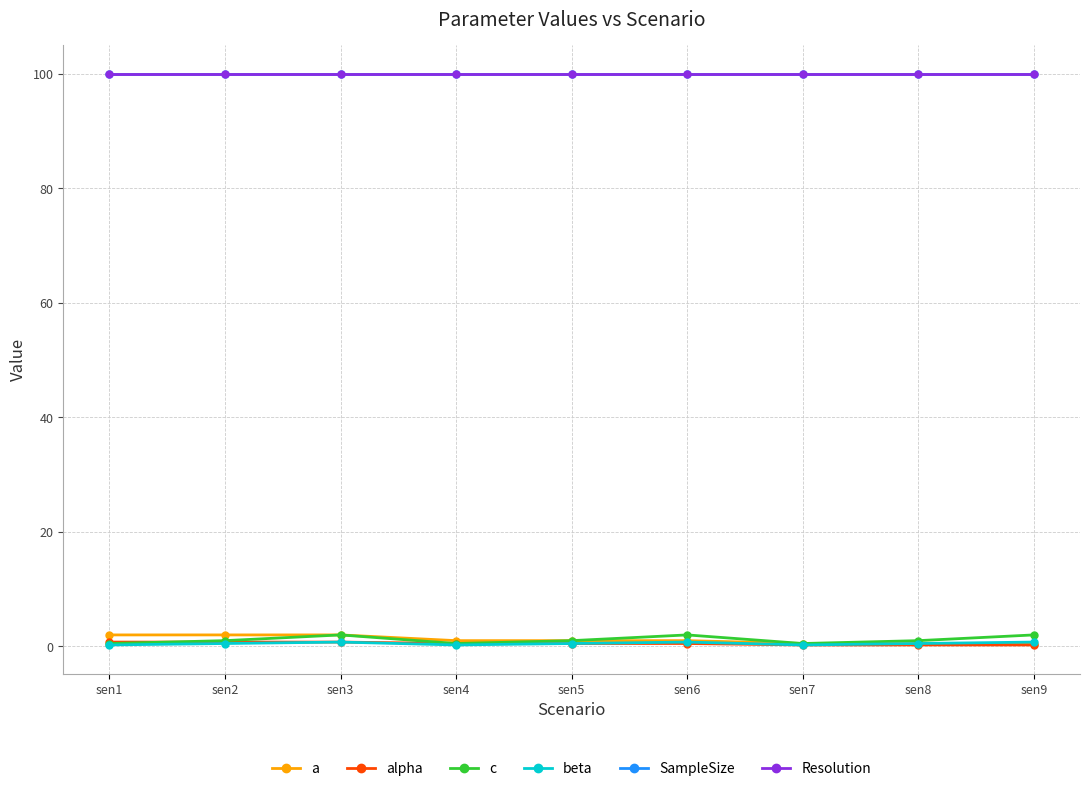

At which category is the sum across all series the highest?

sen3